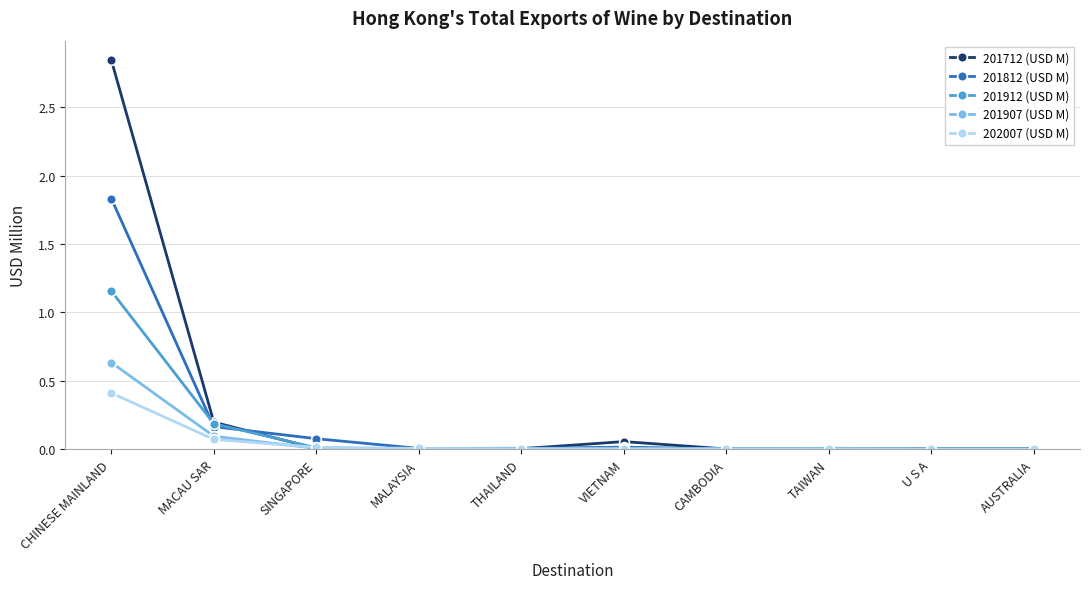

Which label corresponds to the largest value in the chart?

CHINESE MAINLAND